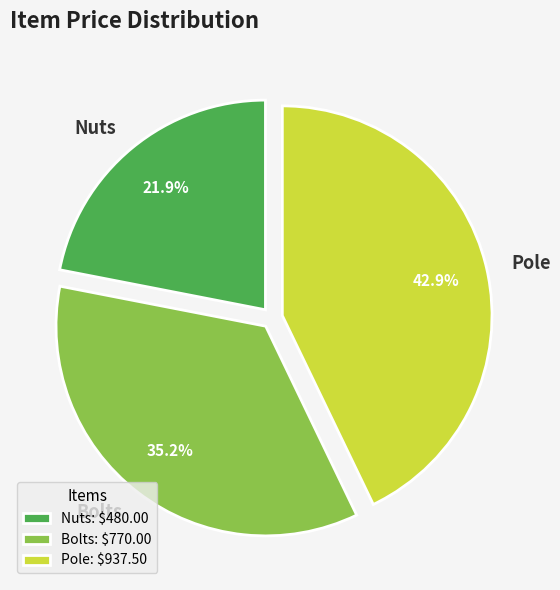

What is the largest slice in the pie chart?

Pole